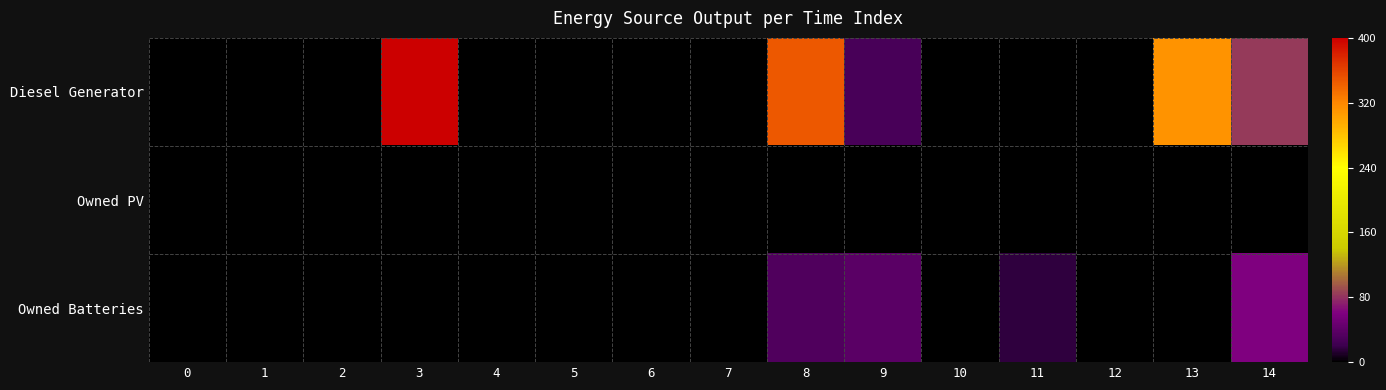

What is the greatest value displayed?

400